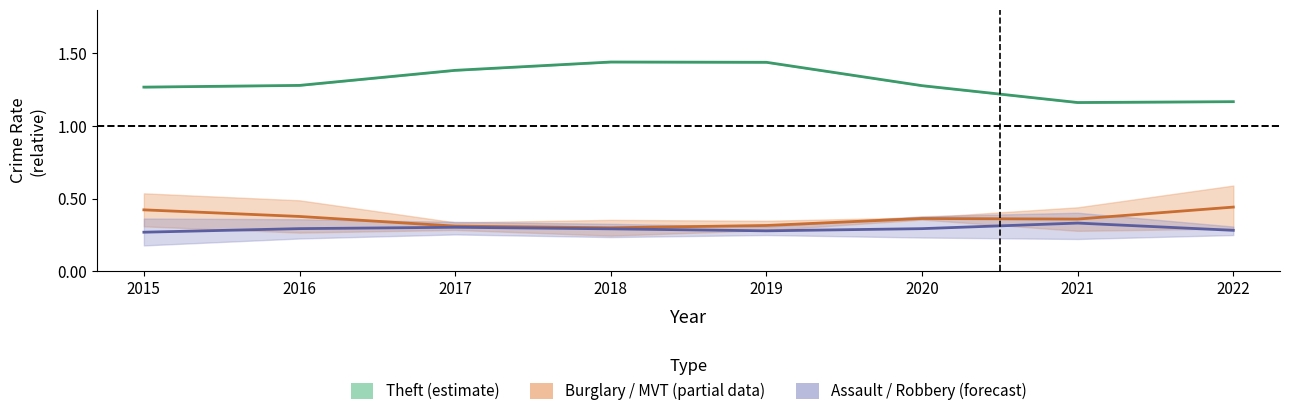

What is the value of the Burglary / MVT (partial) point at the 1st from the left?

0.4